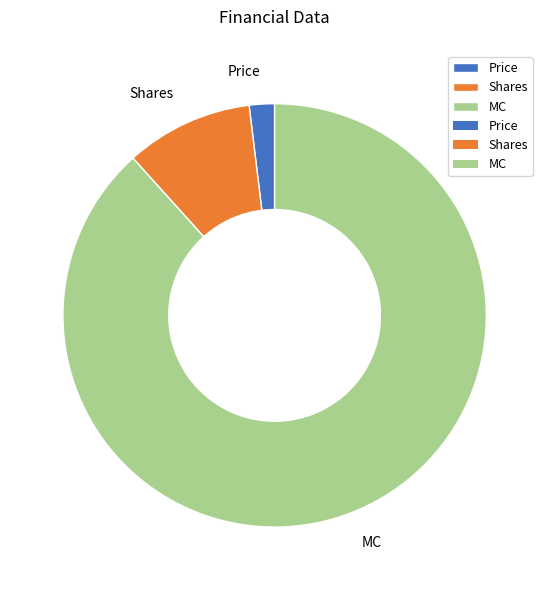

Is it true that MC is 88% of the pie?

True